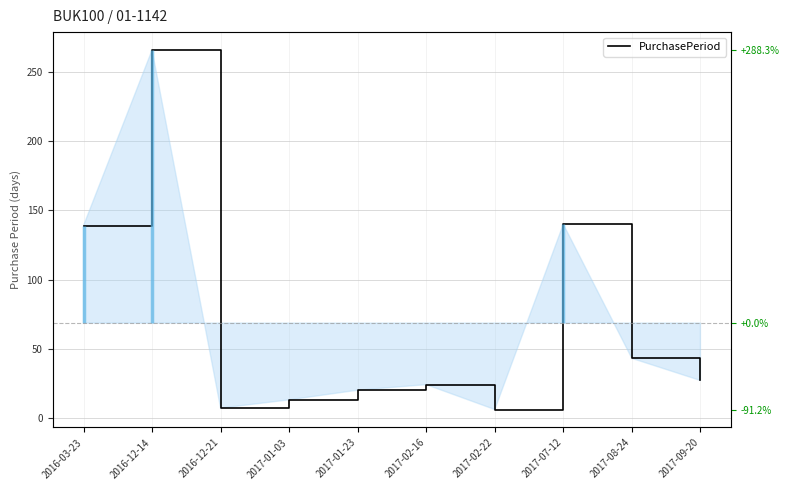

How many data points does each series have?

10